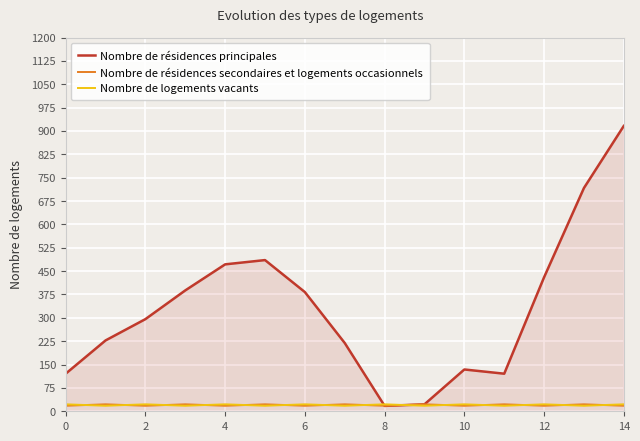

Which series has the largest total across all categories?

Nombre de résidences principales